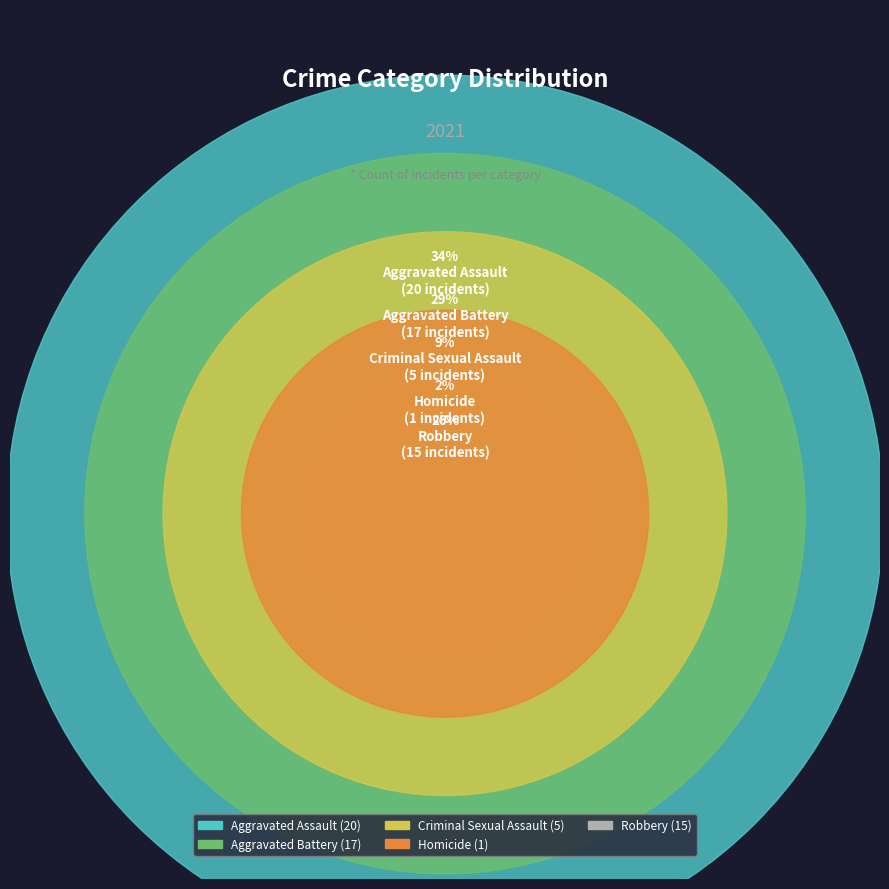

To the nearest percent, what is the difference between the largest and smallest slice percentages?

33%